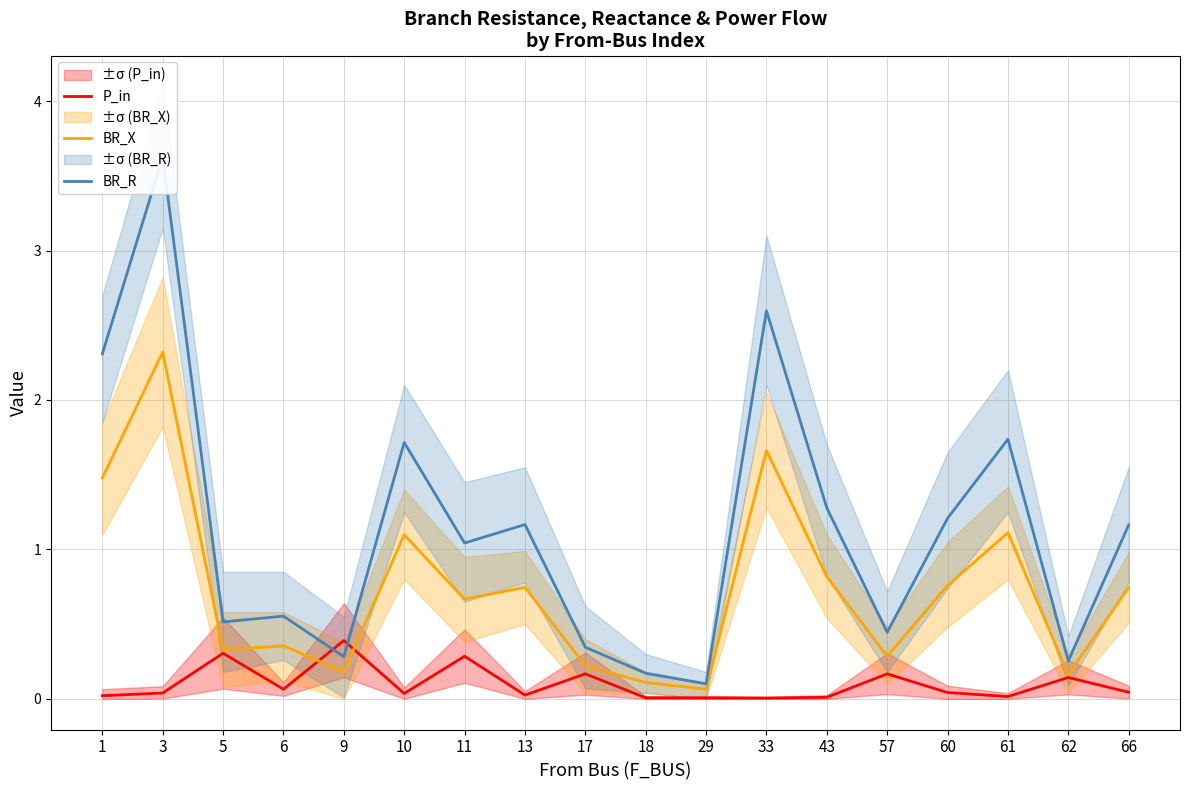

In P_in, how many points are lower than both neighbors (excluding endpoints)?

5